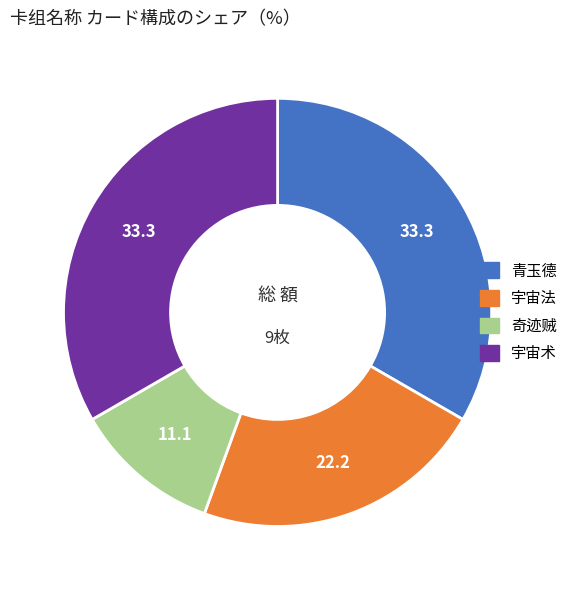

True or false: 宇宙法 accounts for 8% of the total.

False